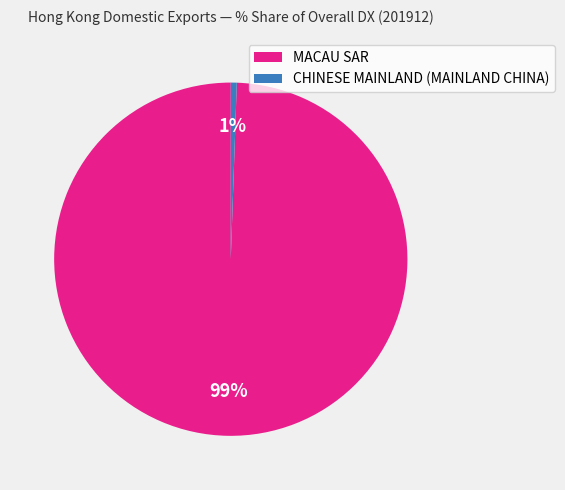

What is the largest slice in the pie chart?

MACAU SAR